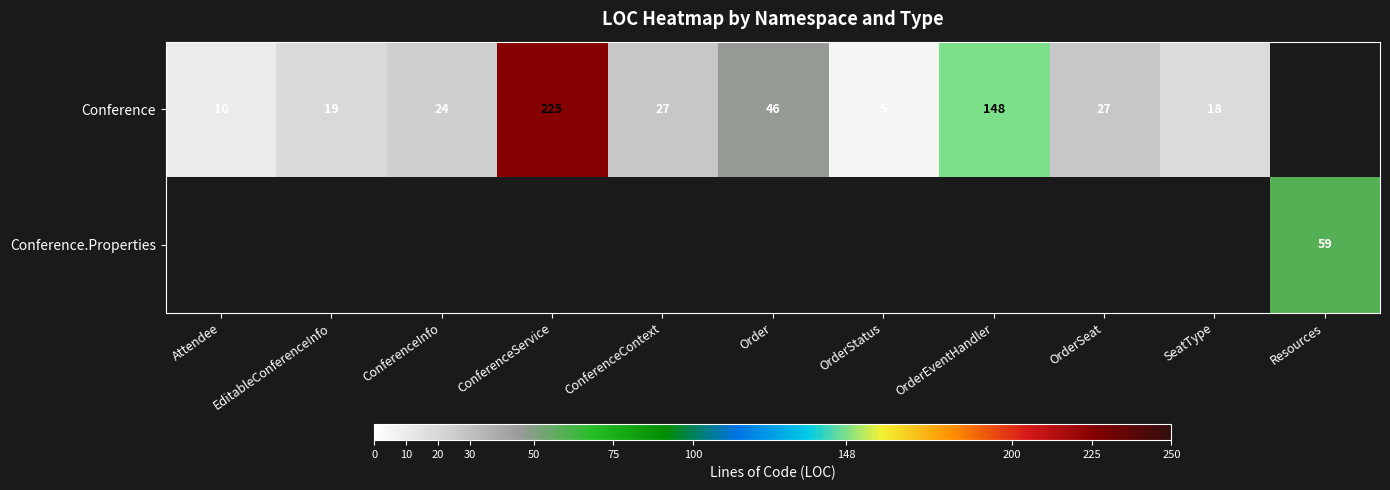

What is the difference between the Conference values at ConferenceService and ConferenceInfo?

201